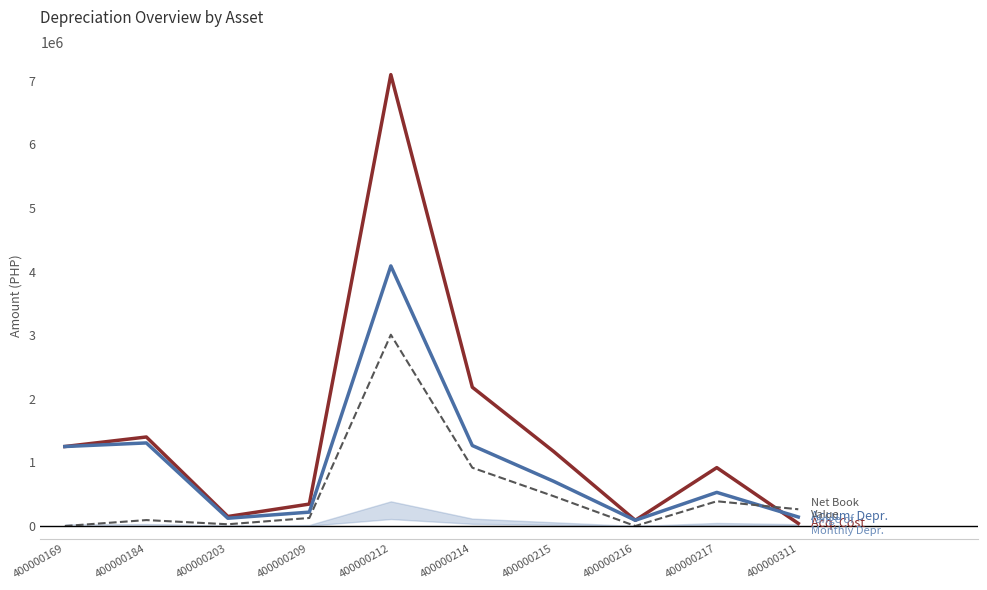

Reading left to right, what are all the values shown in this chart?

Acq. Cost: 400000169=1250000.0	400000184=1400000.0	400000203=149600.0	400000209=345000.0	400000212=7098814.9	400000214=2182560.0	400000215=1170000.0	400000216=90000.0	400000217=918120.0	400000311=40500.0
Accum. Depr.: 400000169=1249999.0	400000184=1306666.7	400000203=122173.3	400000209=218500.0	400000212=4090333.3	400000214=1265623.6	400000215=702000.0	400000216=89999.0	400000217=528891.4	400000311=141750.0
Net Book Value: 400000169=1.0	400000184=93333.3	400000203=27426.7	400000209=126500.0	400000212=3008481.5	400000214=916936.4	400000215=468000.0	400000216=1.0	400000217=389228.6	400000311=263250.0